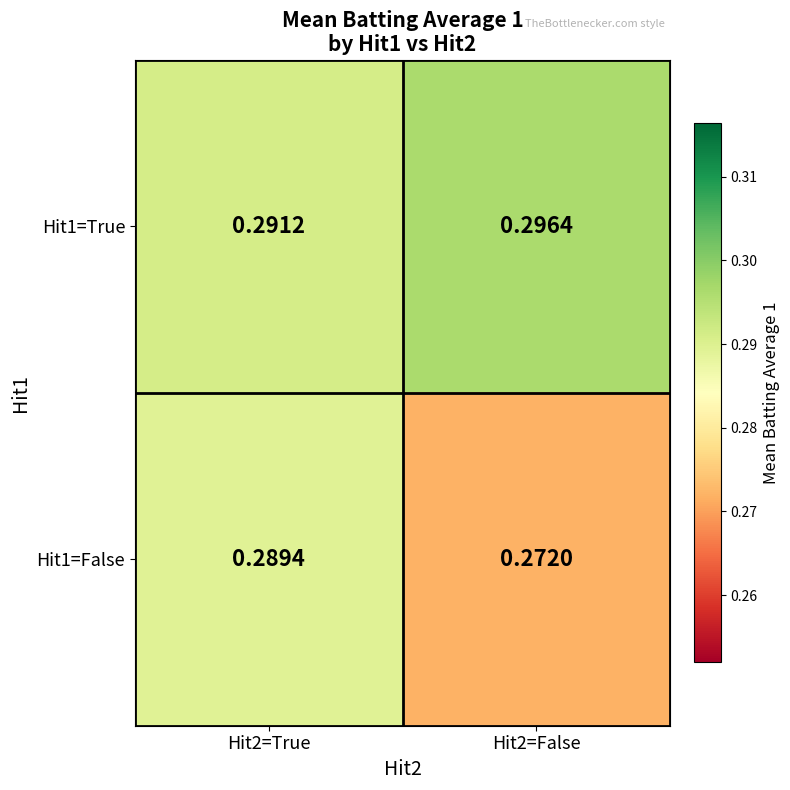

What is the total value across all series at Hit2=False?

0.6